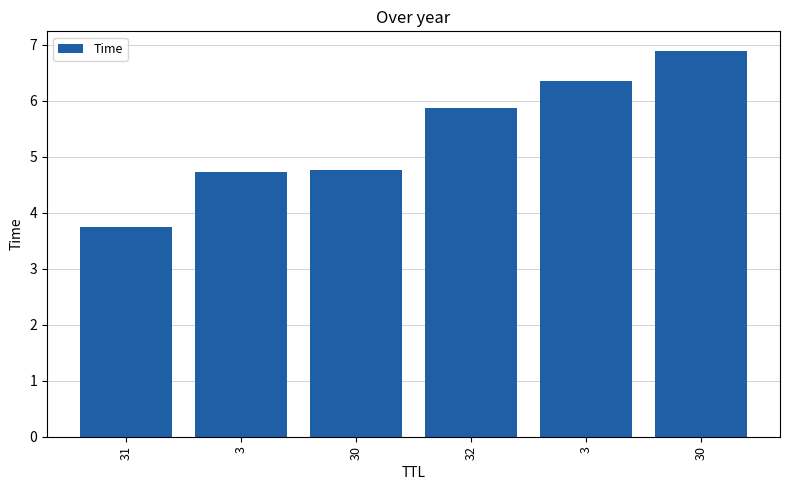

What is the change in value from 3 to 30?

+0.5